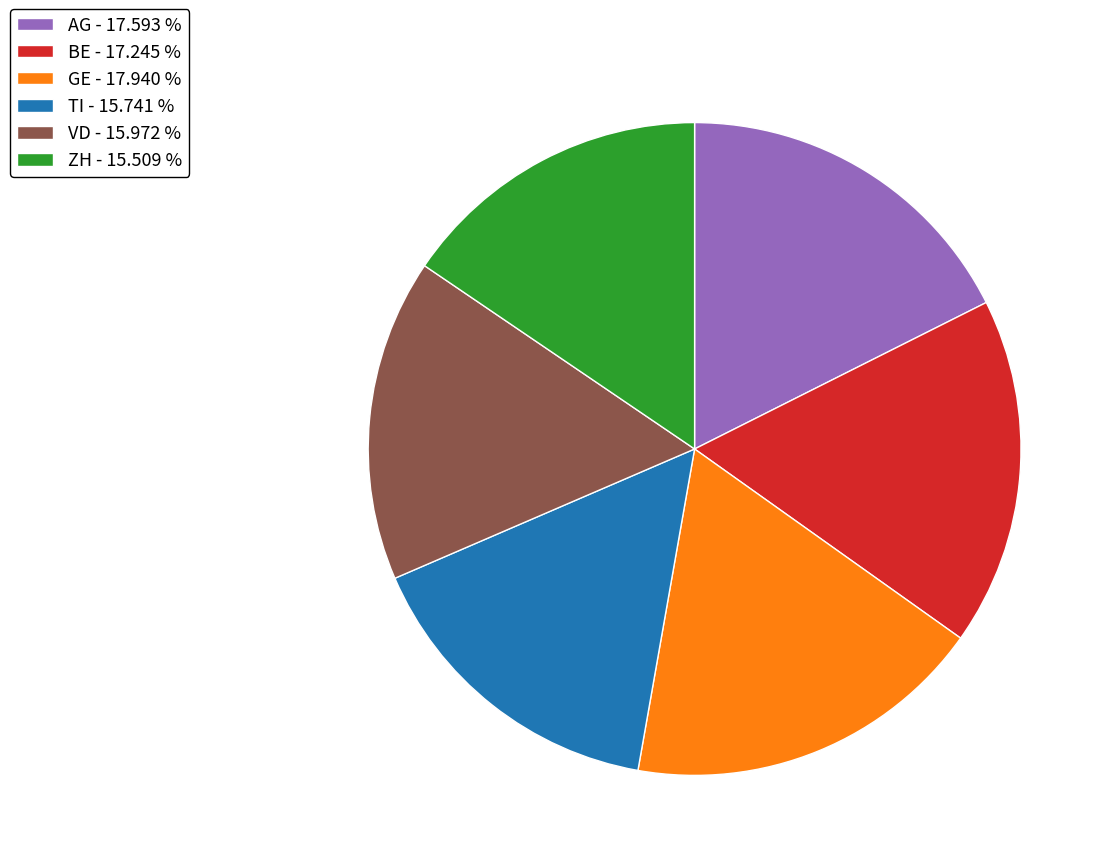

Do BE - 17.245 % and ZH - 15.509 % together represent more than half of the pie?

No